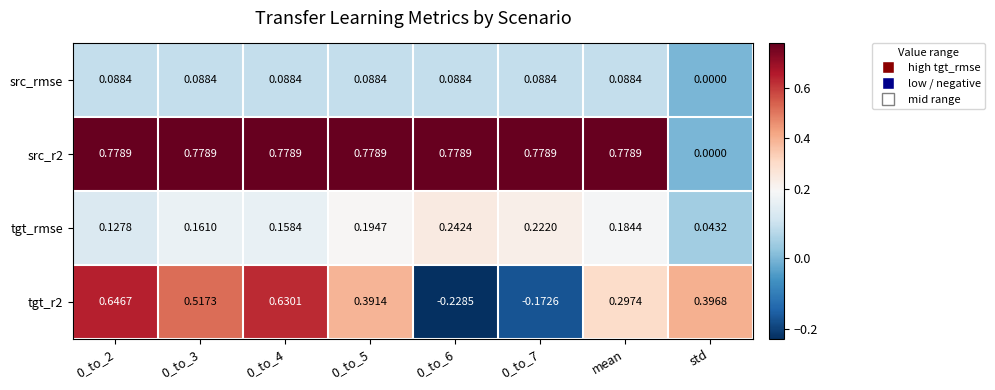

Is the value of tgt_rmse at 0_to_4 greater than the value of src_r2 at 0_to_2?

No